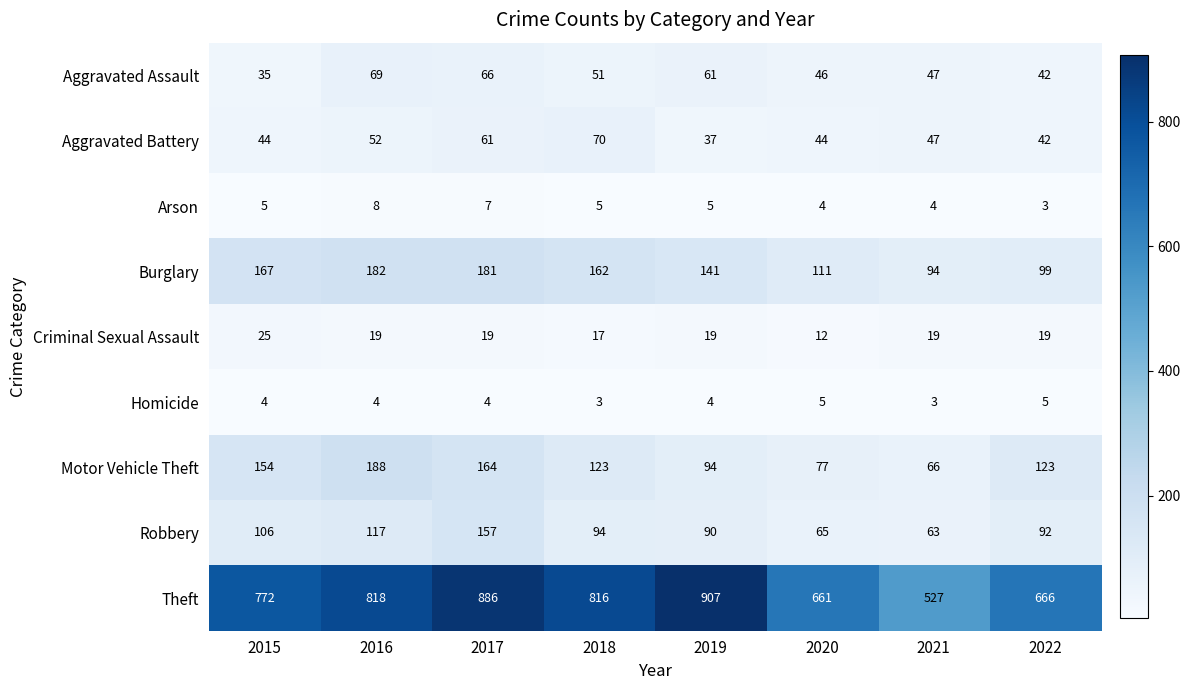

Which series changed the most between 2016 and 2017?

Theft